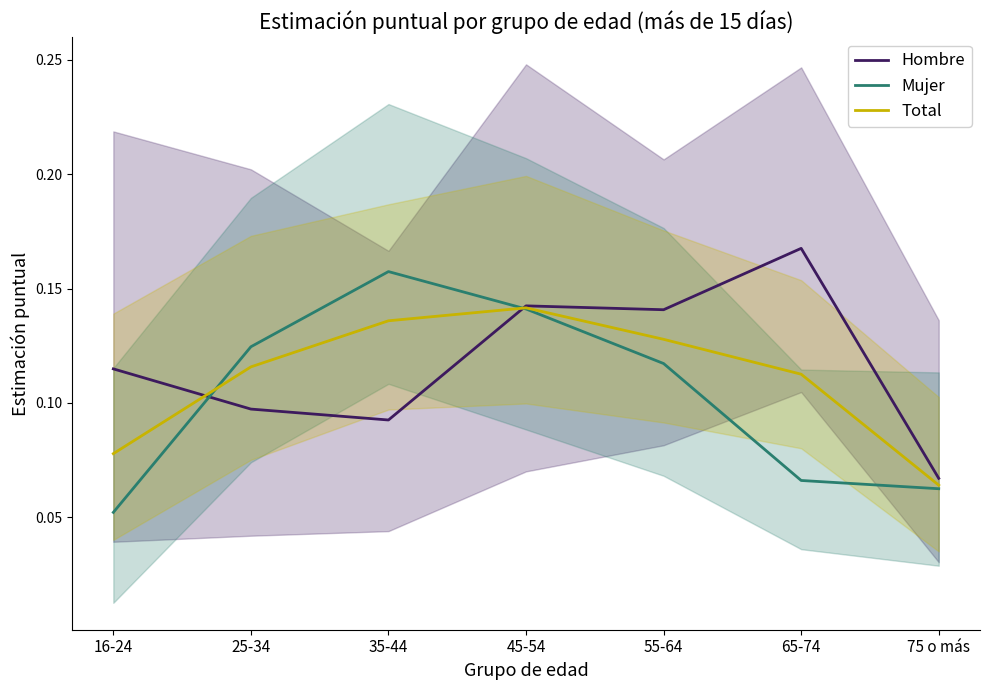

What is the sum of all Hombre values?

0.8